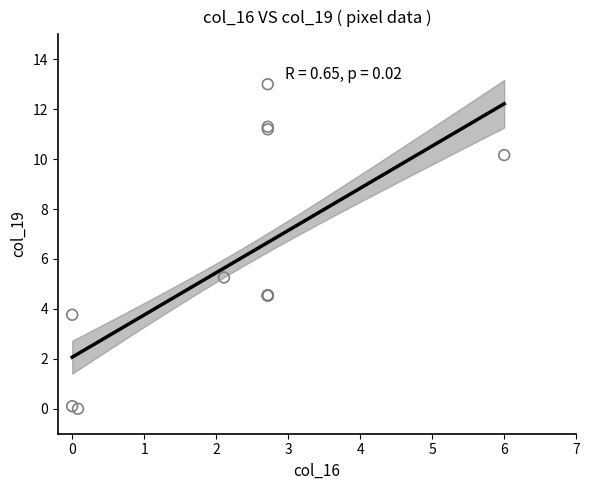

What Y value in the scatter plot is closest to 6?

5.3